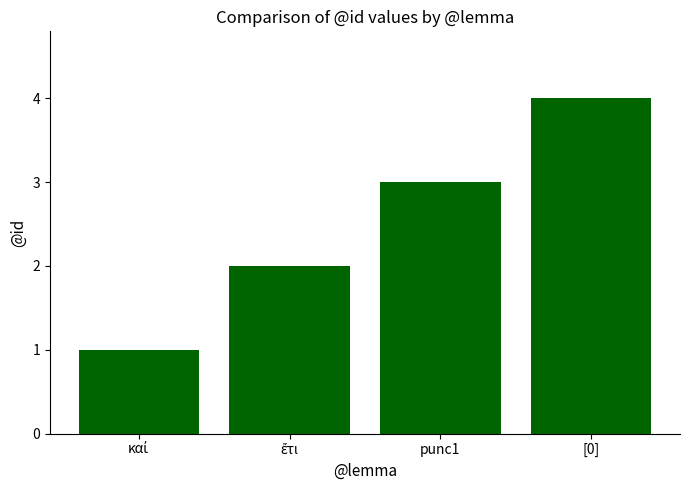

What is the change in value from punc1 to [0]?

+1